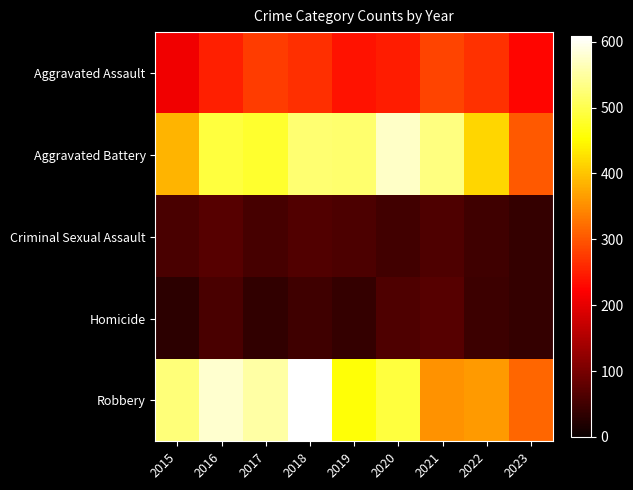

Which series changed the most between 2021 and 2022?

Aggravated Battery